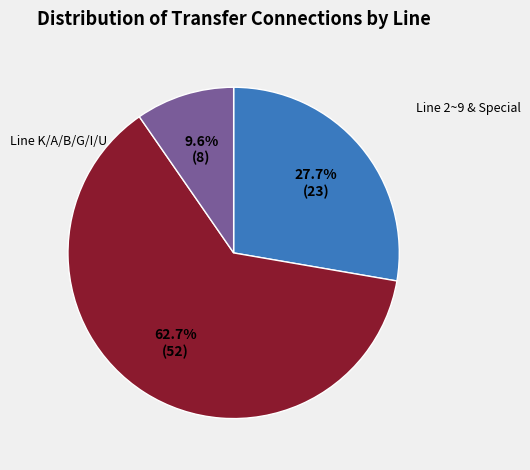

Is there any slice that represents more than half of the pie?

Yes